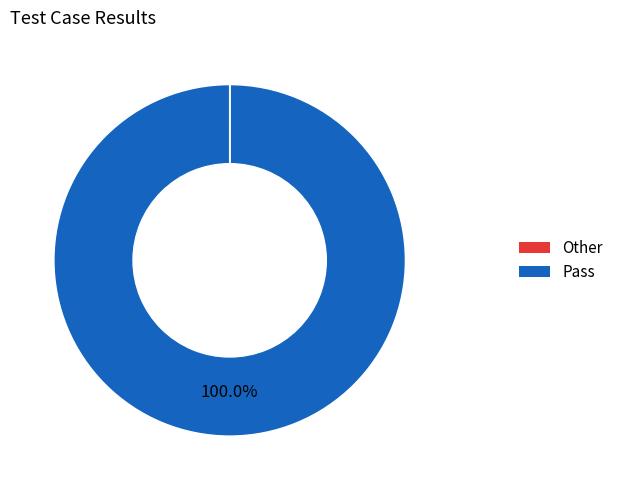

Does any single category account for the majority?

Yes